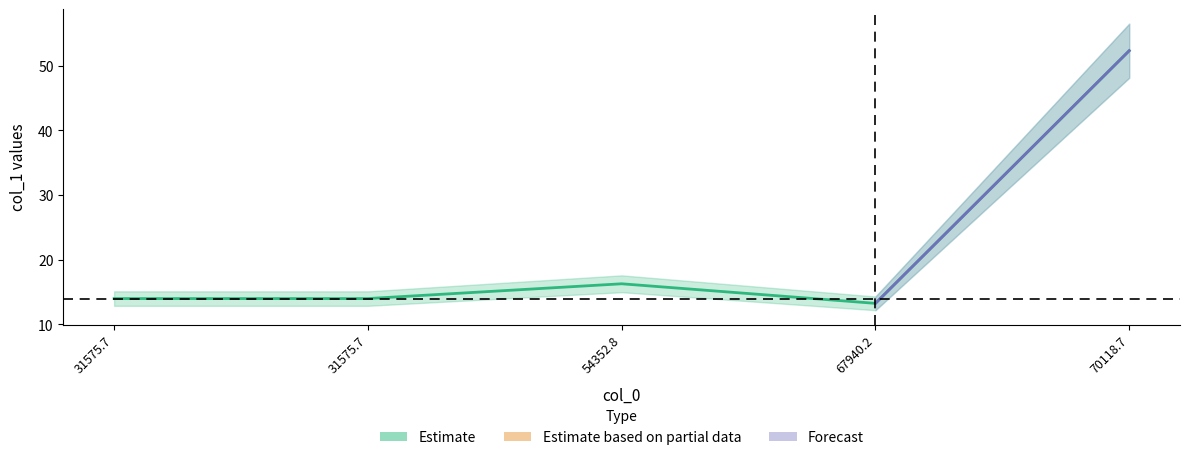

List the labels in order of value, largest first.

70118.7, 54352.8, 31575.7, 31575.7, 67940.2